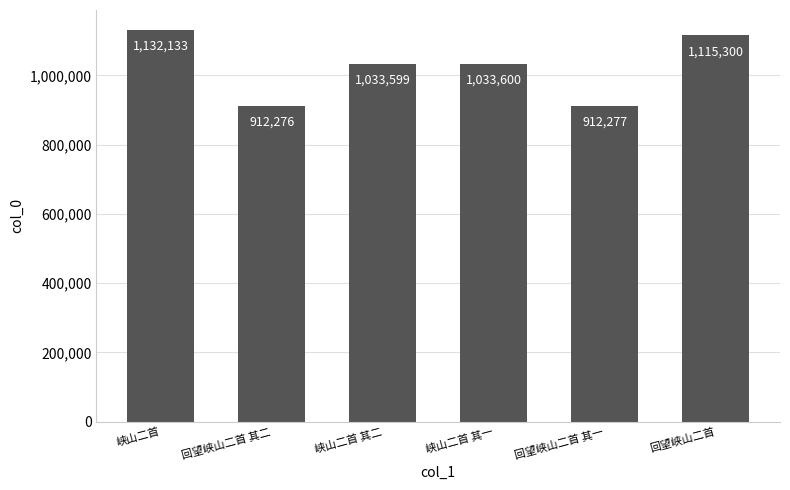

Where does the data first go above 1033600?

峡山二首